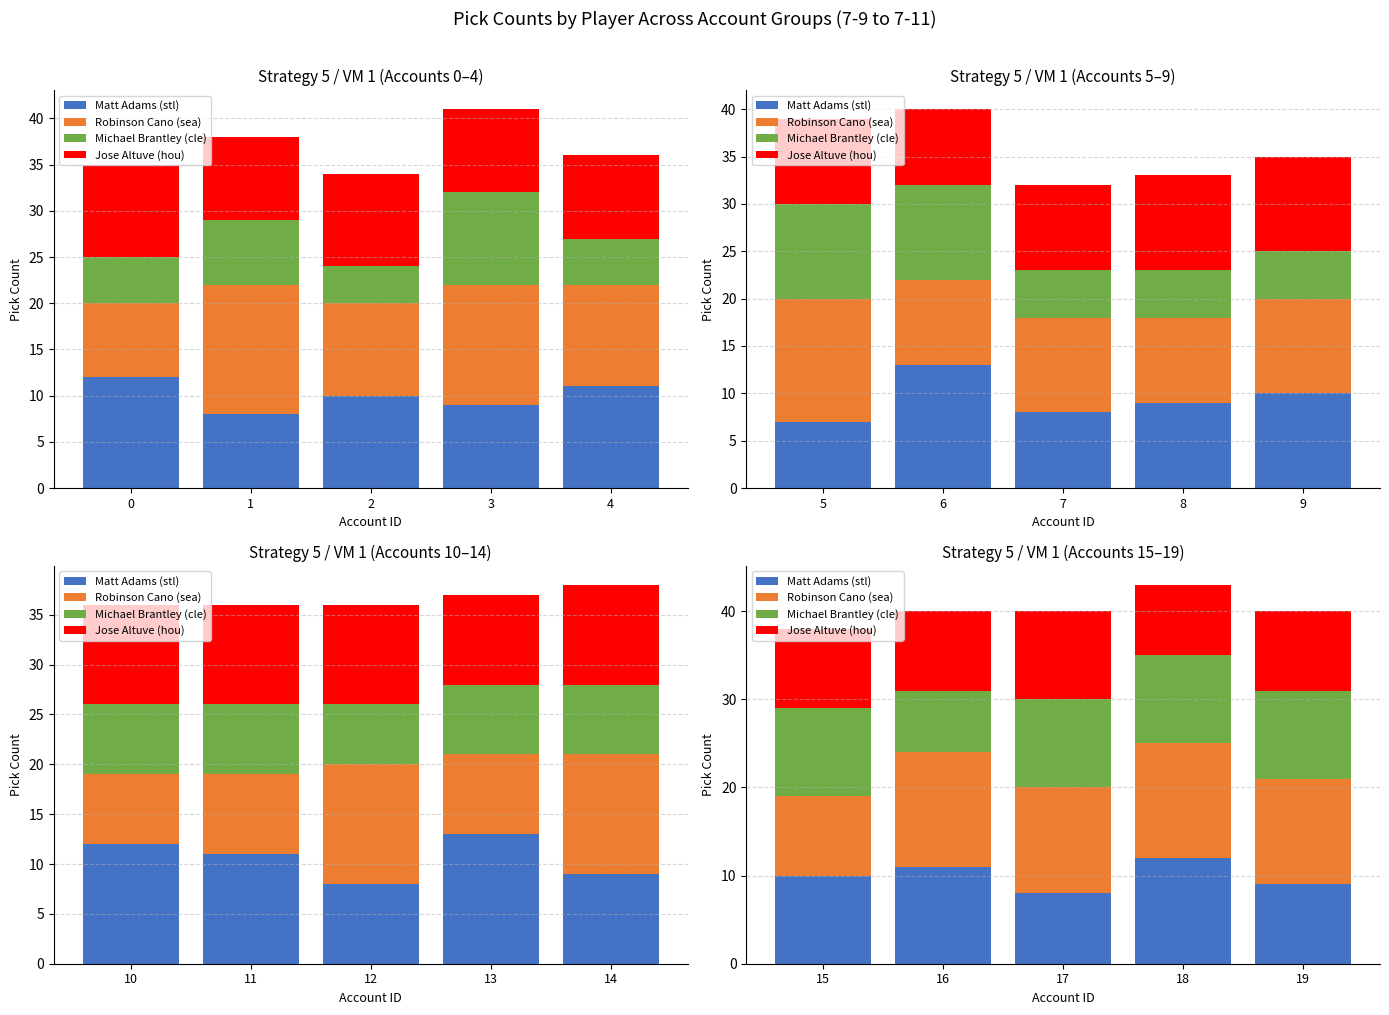

True or false: Jose Altuve (hou) has a value of 5 at 17.

False